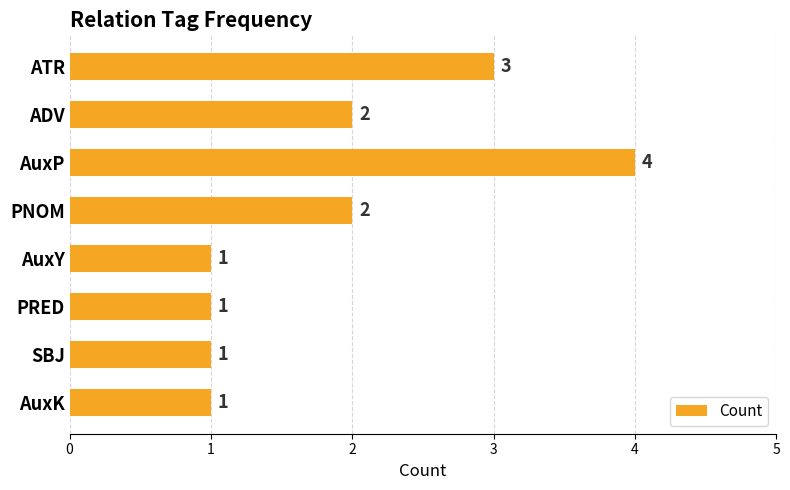

What is the ratio of the value at SBJ to the value at ATR?

0.3